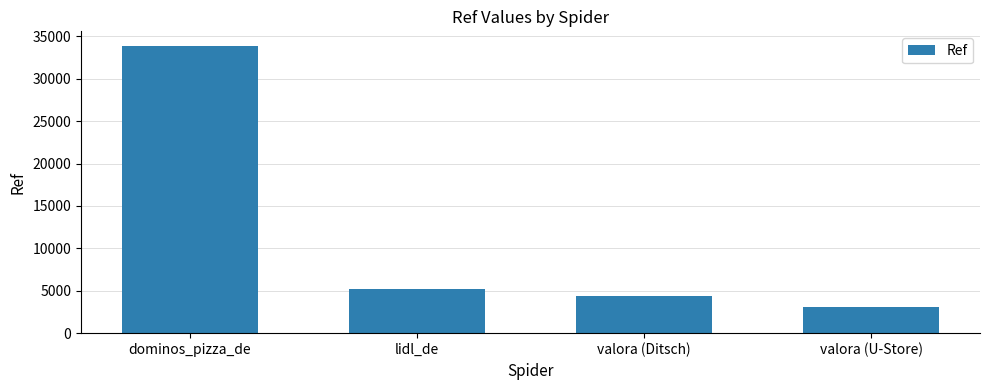

Are the bars grouped side by side (vs. stacked)?

No